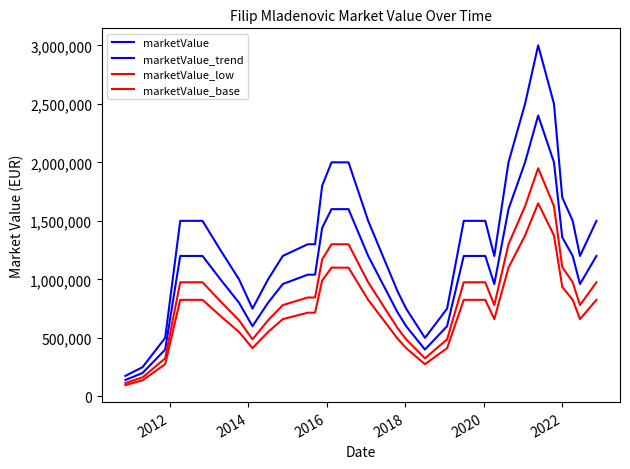

How many lines are shown in the chart?

4